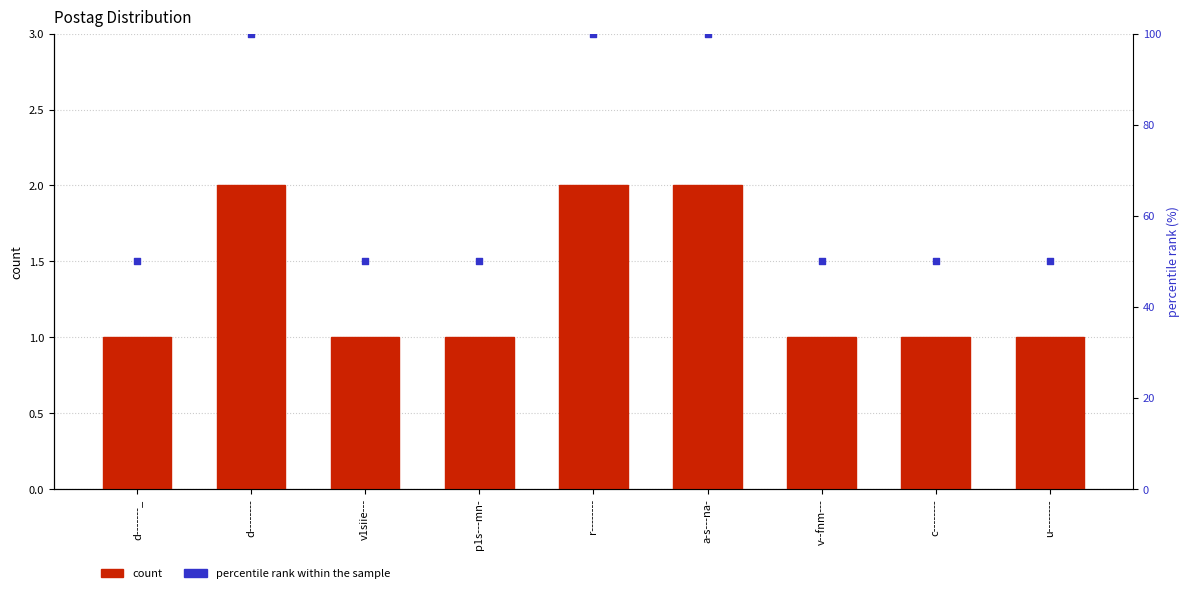

Is the value of percentile rank within the sample at v--fnm--- greater than the value of count at a-s---na-?

Yes